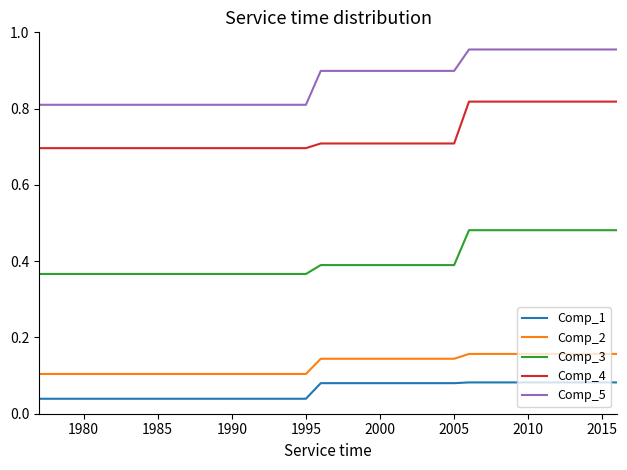

List the series in order of their peak value, highest first.

Comp_5, Comp_4, Comp_3, Comp_2, Comp_1